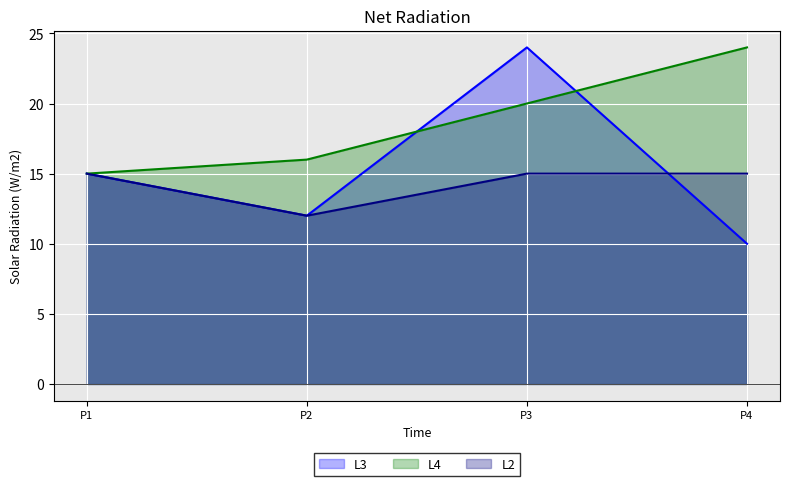

Reading right to left, transcribe all the data shown in this chart.

L3: 10	24	12	15
L4: 24	20	16	15
L2: 15	15	12	15